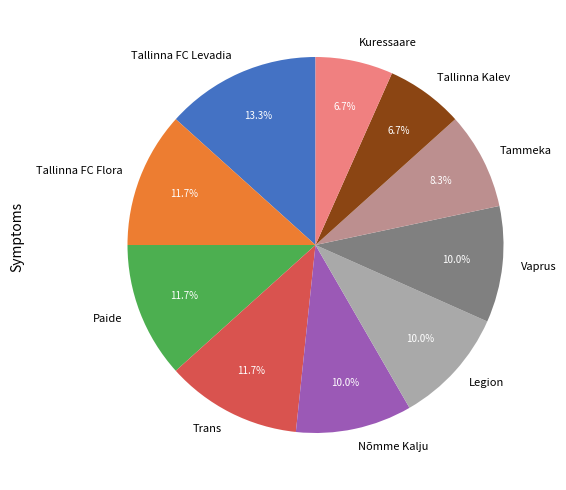

Does Tallinna FC Levadia account for over 50% of the chart?

No